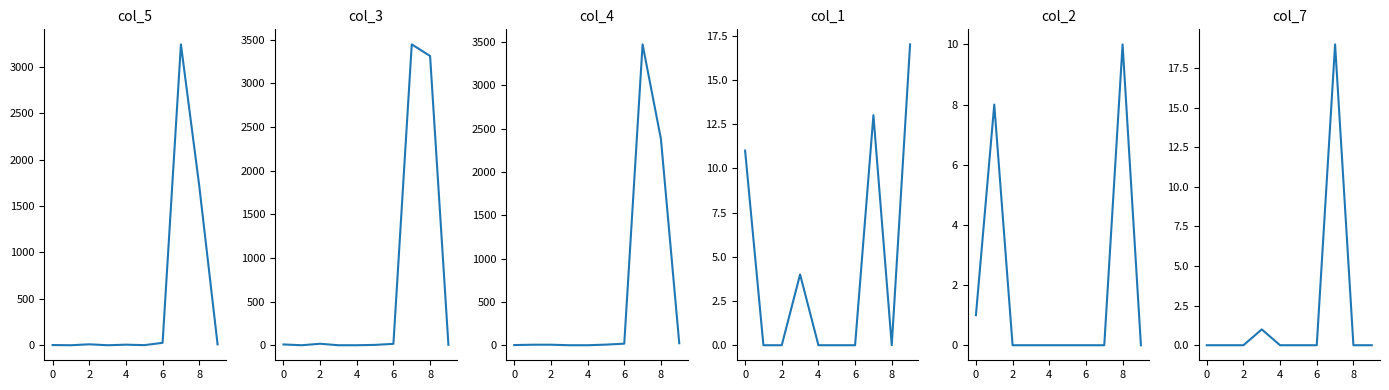

The value of col_2 at 9 is 0. True or false?

True